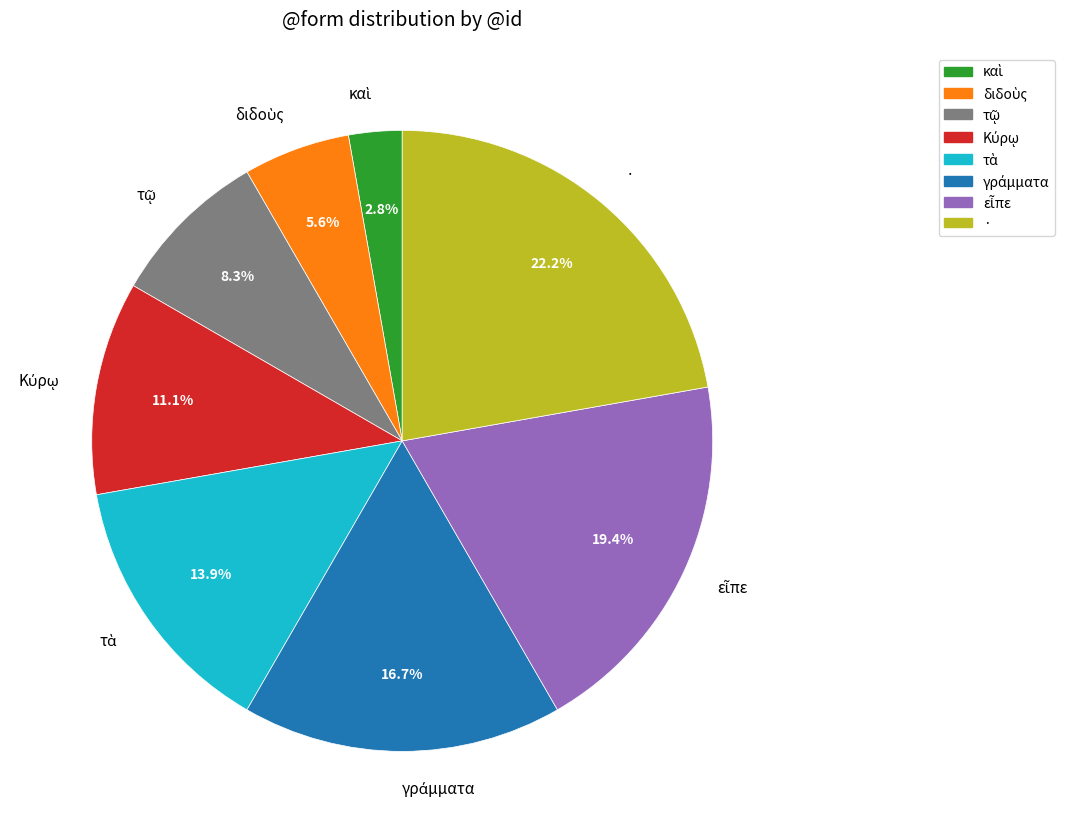

Is there any slice that represents more than half of the pie?

No